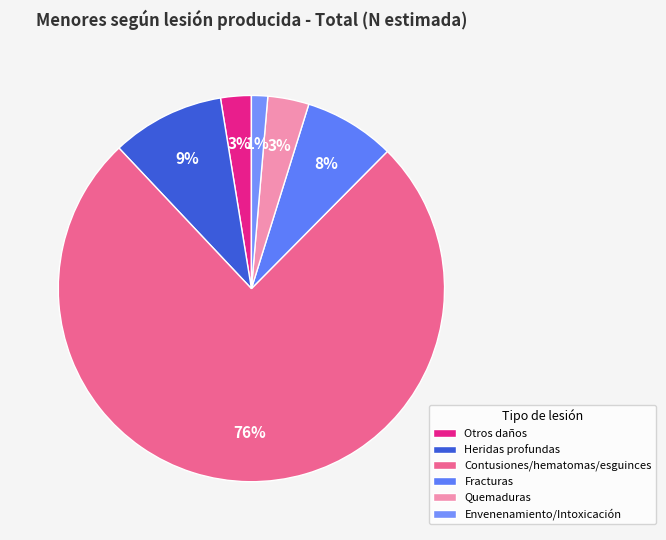

Rank the categories by value from lowest to highest.

Envenenamiento/Intoxicación, Otros daños, Quemaduras, Fracturas, Heridas profundas, Contusiones/hematomas/esguinces